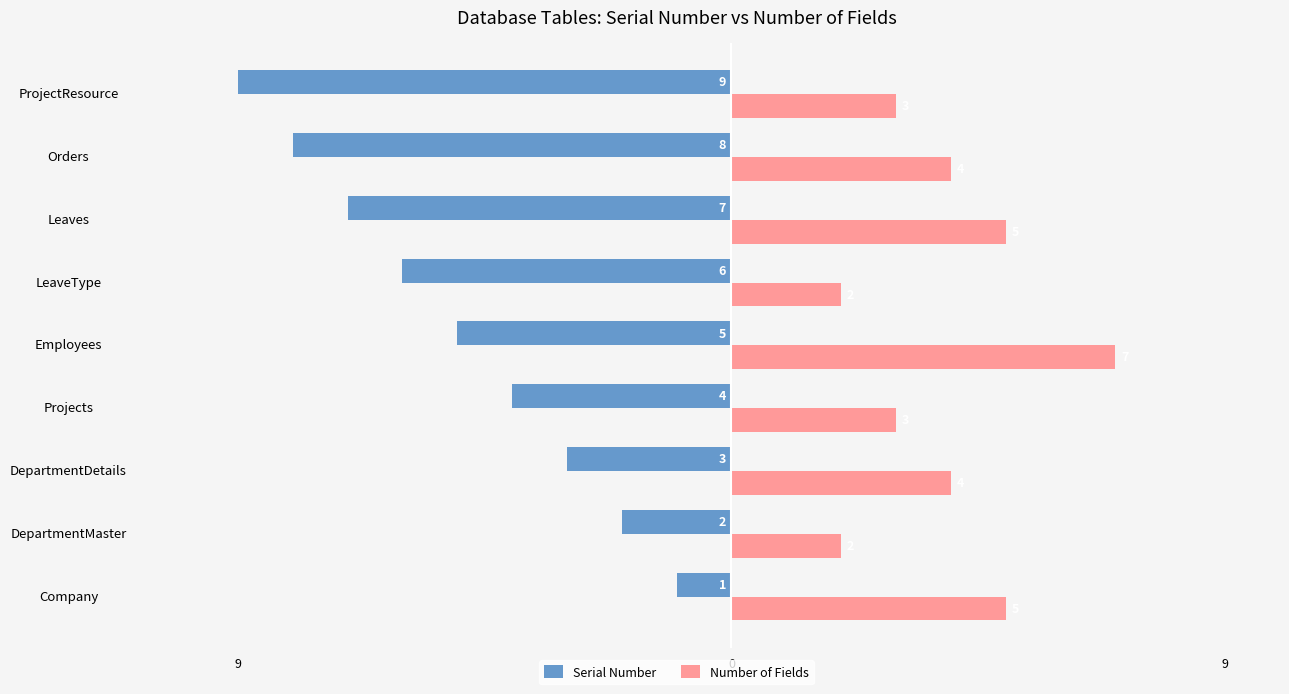

What are all the series names shown in the legend?

Serial Number, Number of Fields